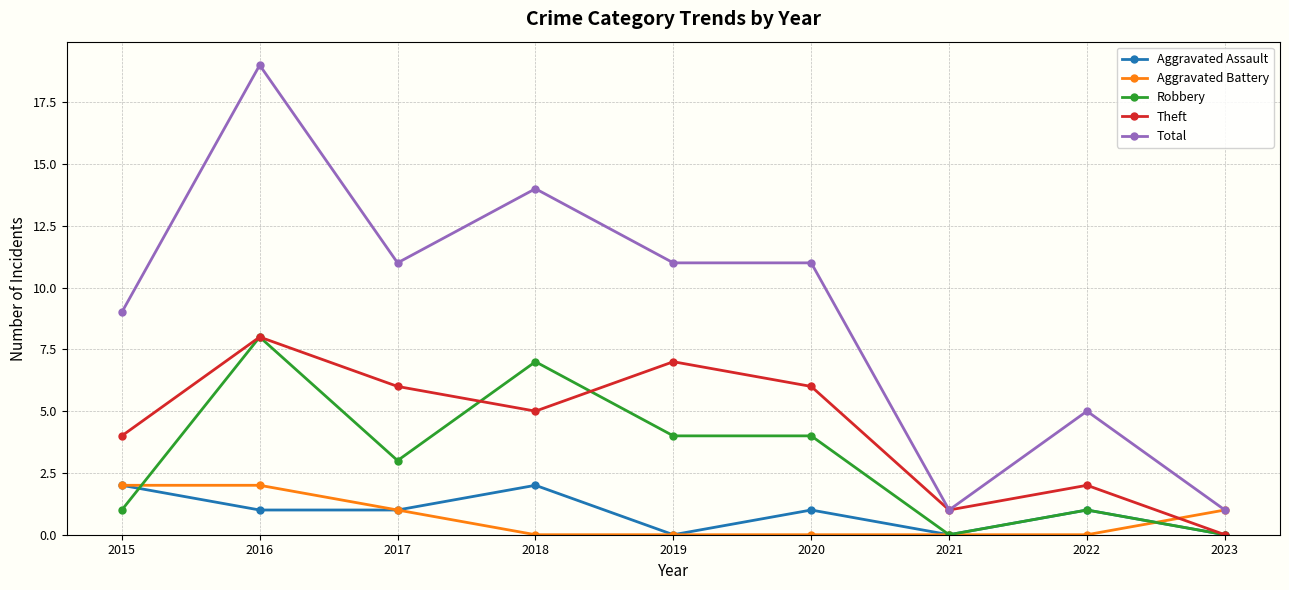

What is the approximate value of Total at 2015?

9